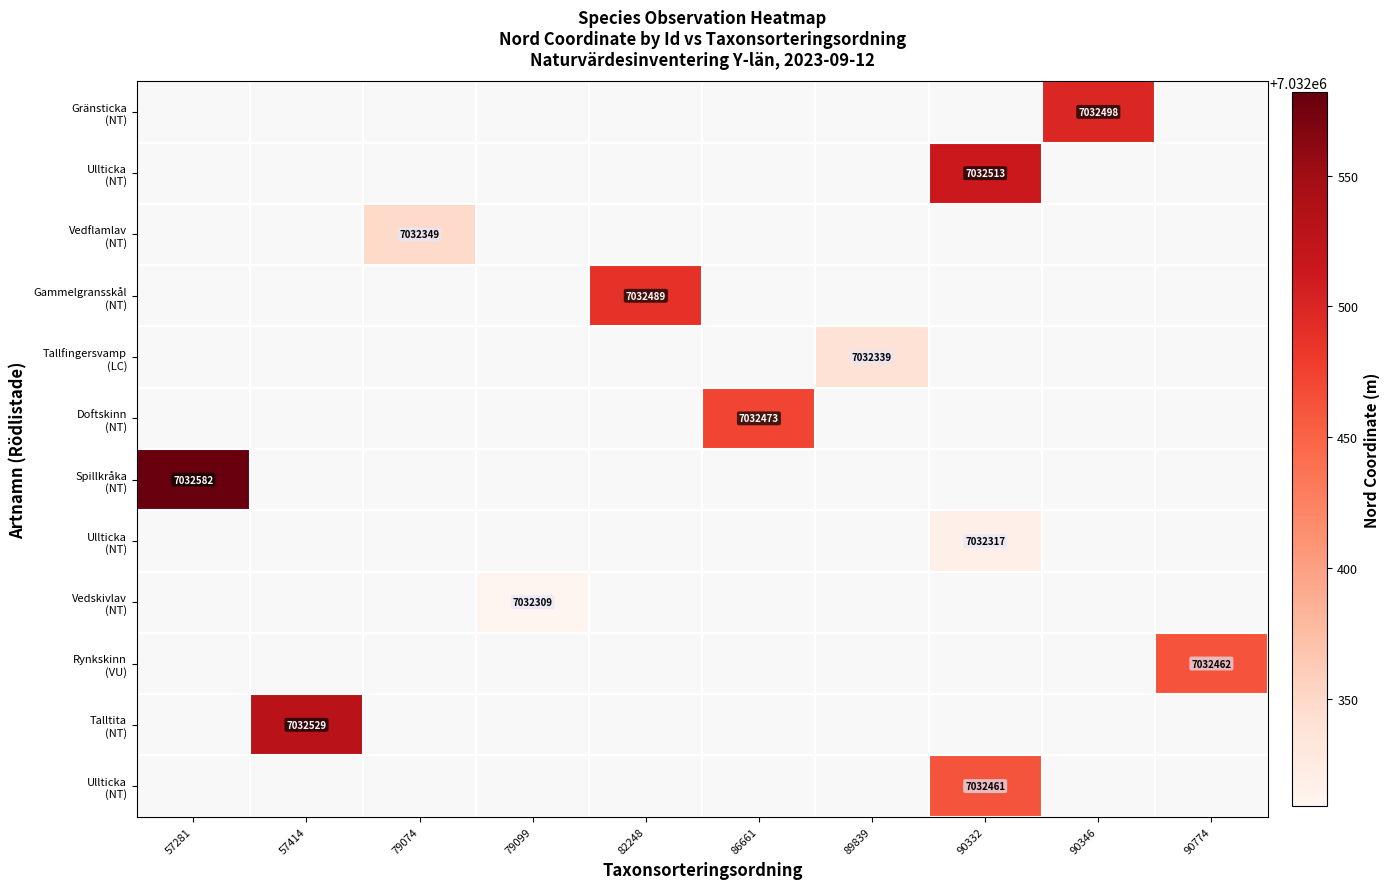

Count the number of data series in this chart.

12